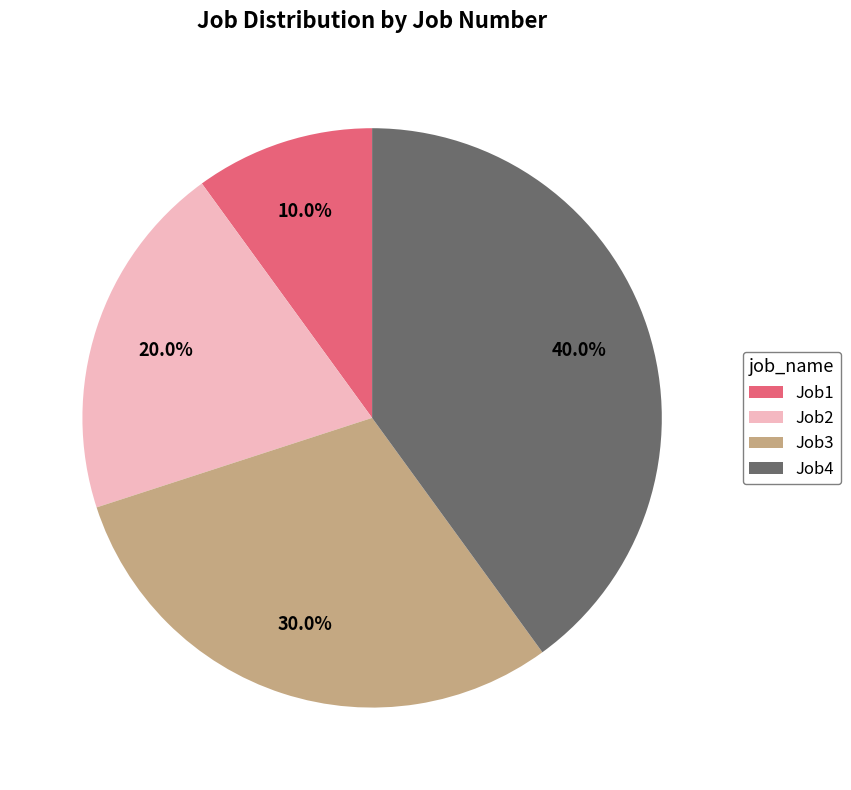

Rank the categories by value from lowest to highest.

Job1, Job2, Job3, Job4